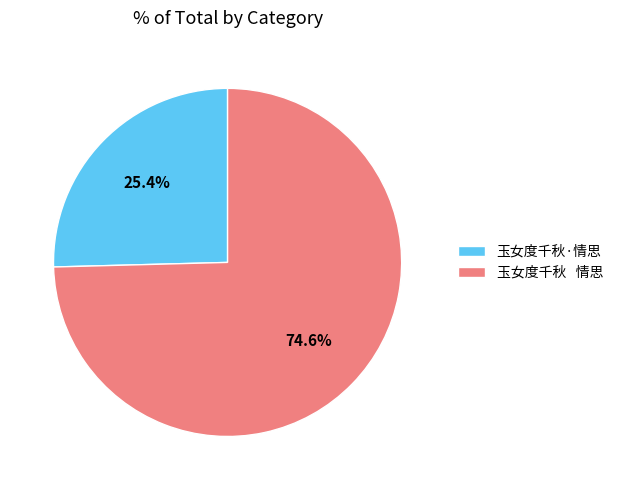

Does any single category account for the majority?

Yes